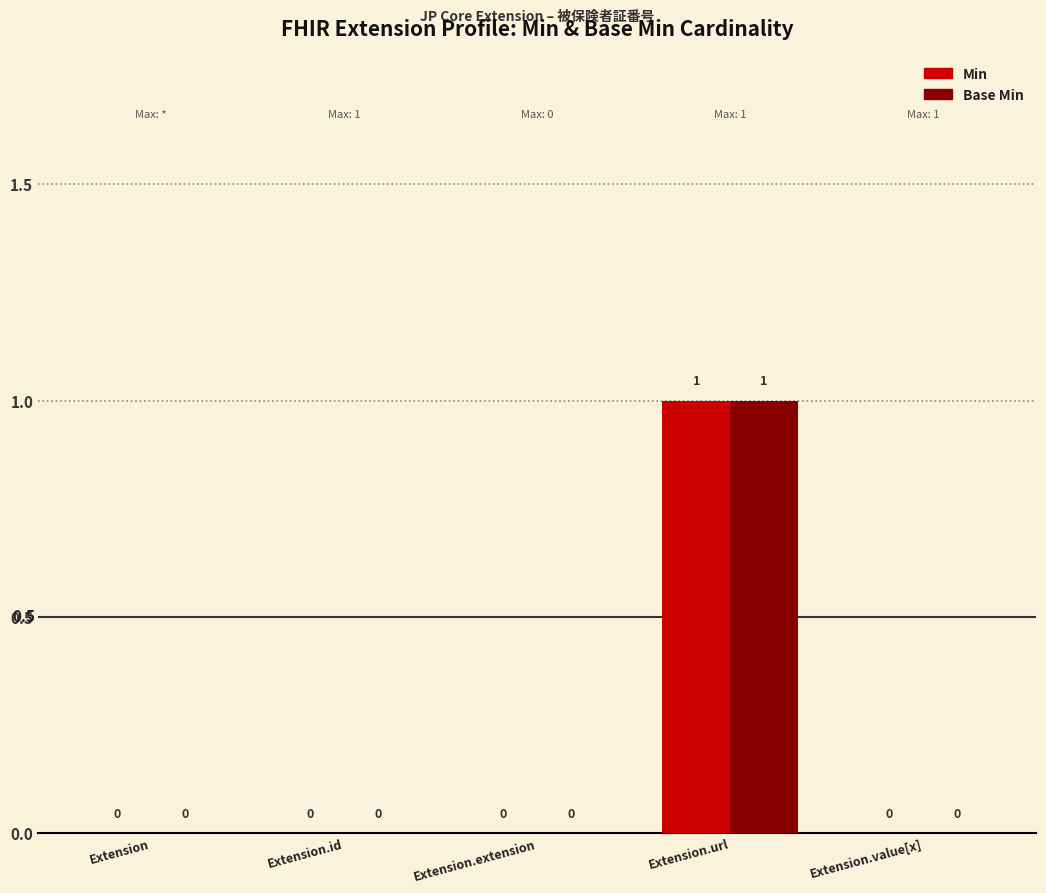

At which category is the sum across all series the highest?

Extension.url